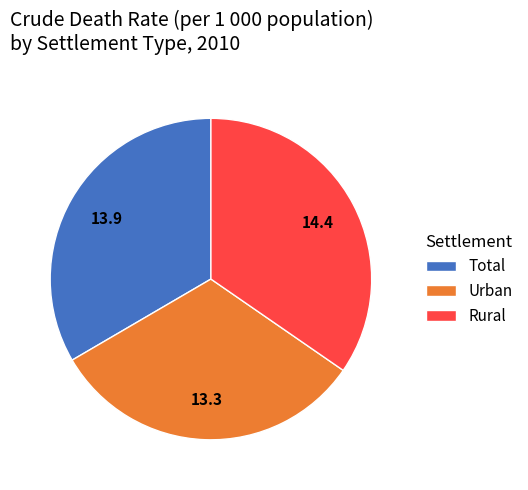

Count the number of slices in the pie.

3